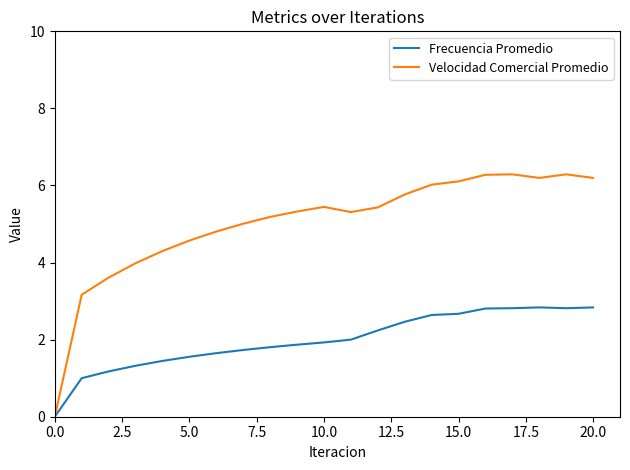

Rank the series by their maximum value, from highest to lowest.

Velocidad Comercial Promedio, Frecuencia Promedio